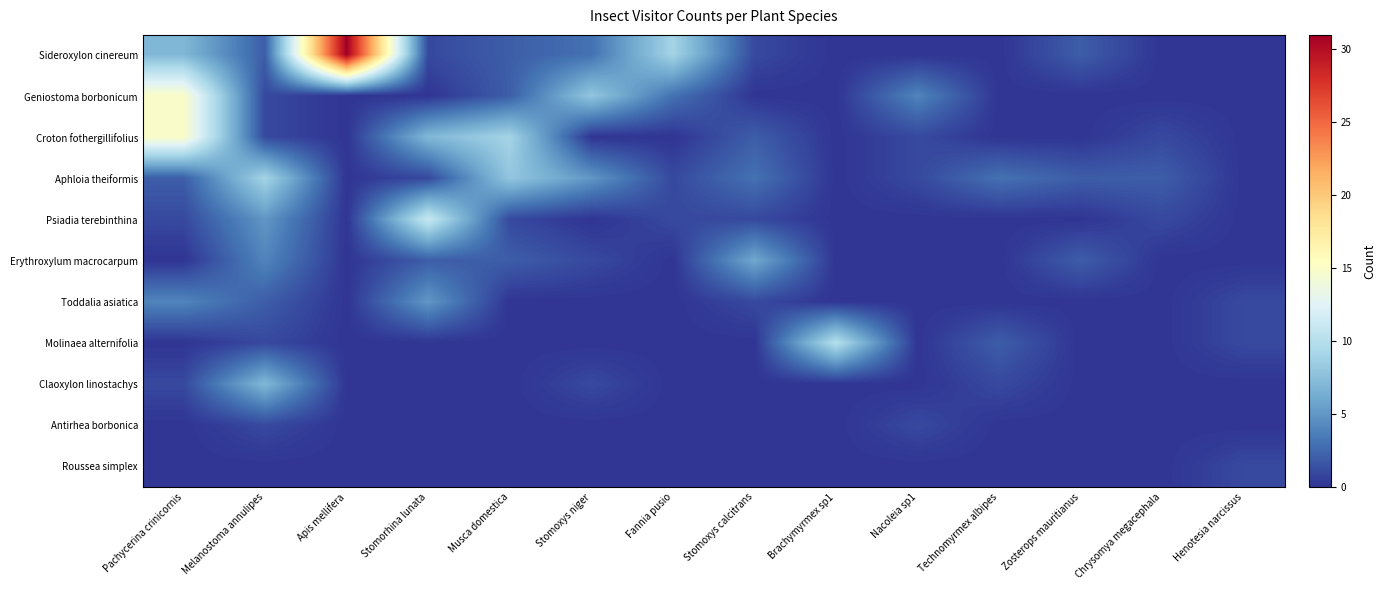

Rank the series by their maximum value, from lowest to highest.

Antirhea borbonica, Roussea simplex, Toddalia asiatica, Erythroxylum macrocarpum, Claoxylon linostachys, Aphloia theiformis, Molinaea alternifolia, Psiadia terebinthina, Geniostoma borbonicum, Croton fothergillifolius, Sideroxylon cinereum